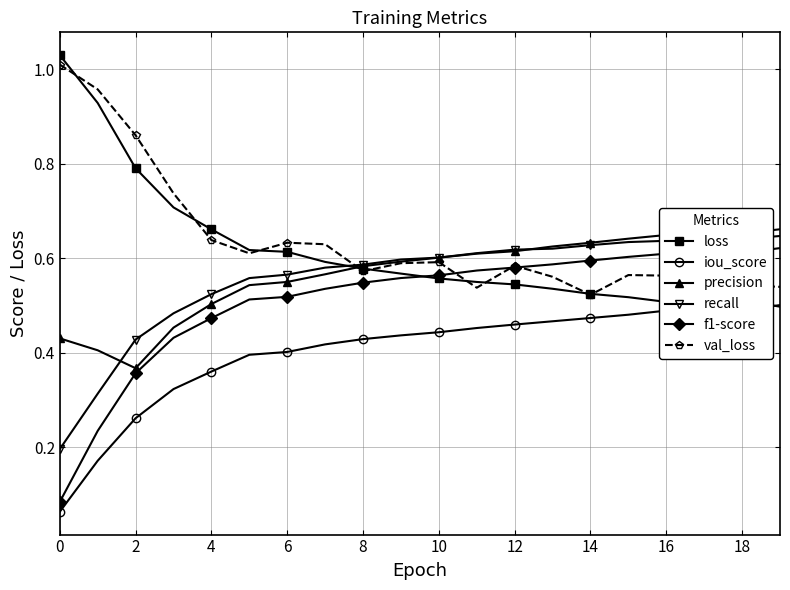

At how many categories does at least one series exceed 0?

20